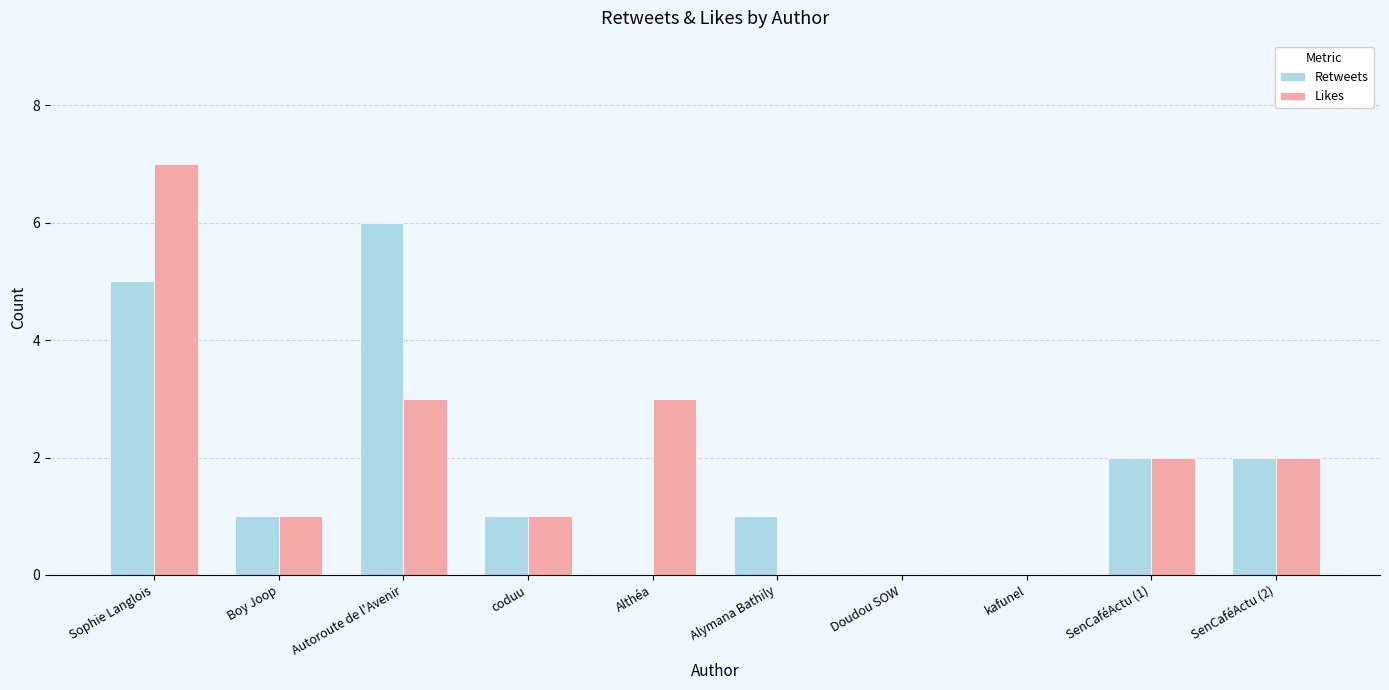

What is the maximum value shown in the chart?

7